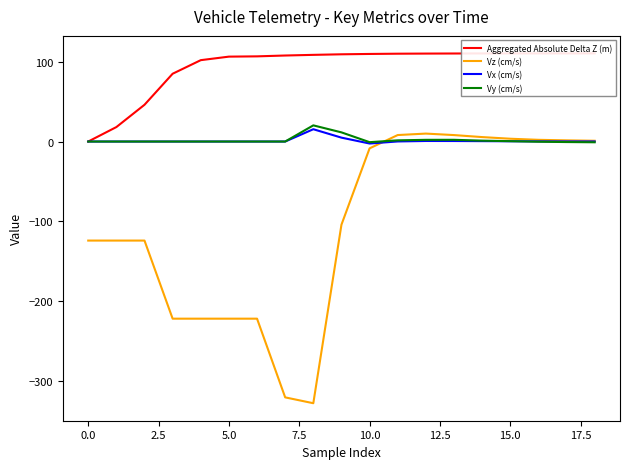

What is the highest value of the Vy (cm/s) series?

20.3